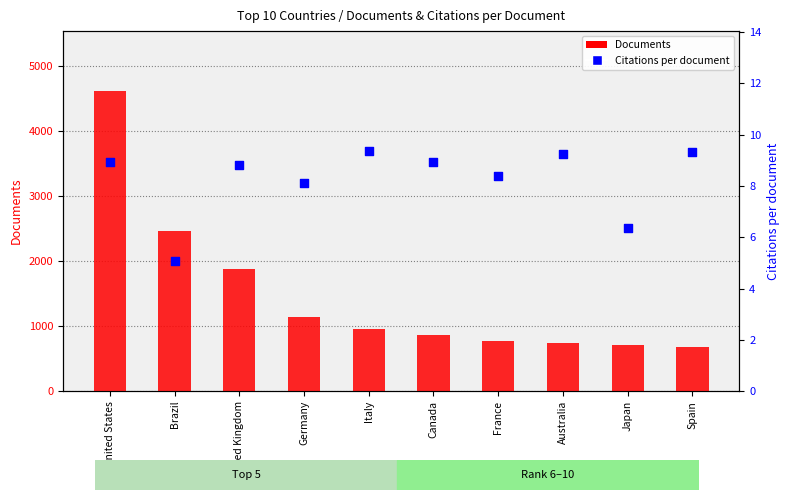

Which series reaches the minimum Y coordinate?

Citations per document